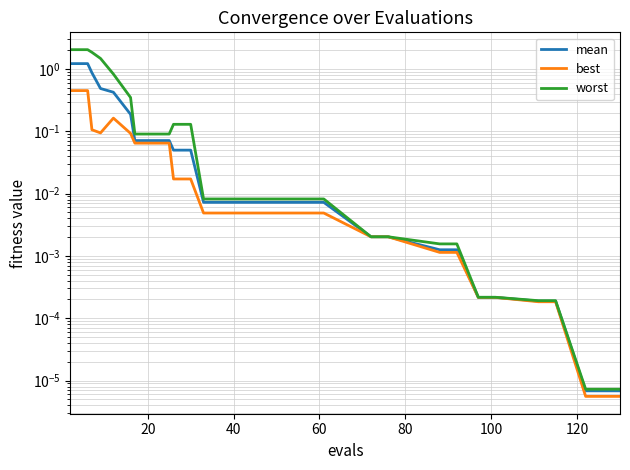

What is the difference between the maximum and second lowest values in the worst series?

2.0